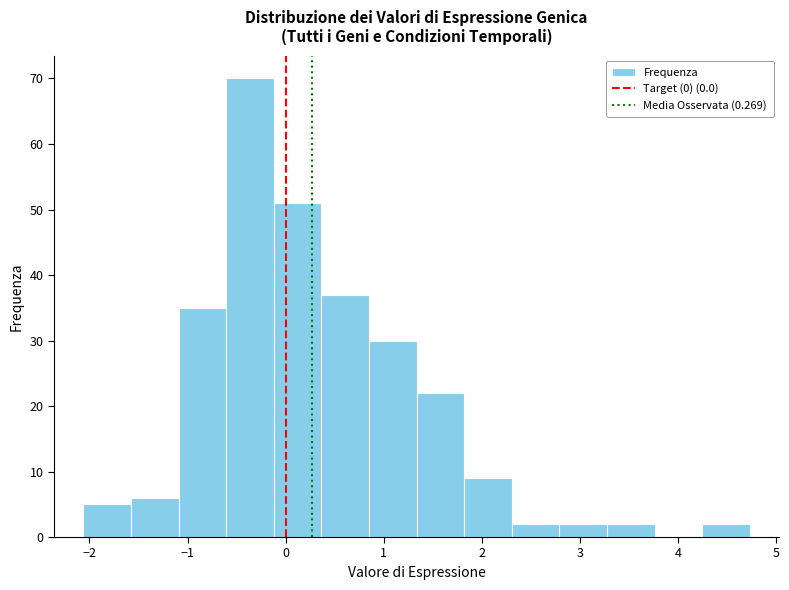

What is the height of the bar covering -0.1 to 0.4 on the x-axis? Neither the bar edges nor the heights are printed on the chart, so give them approximately, as read against the axes.

51